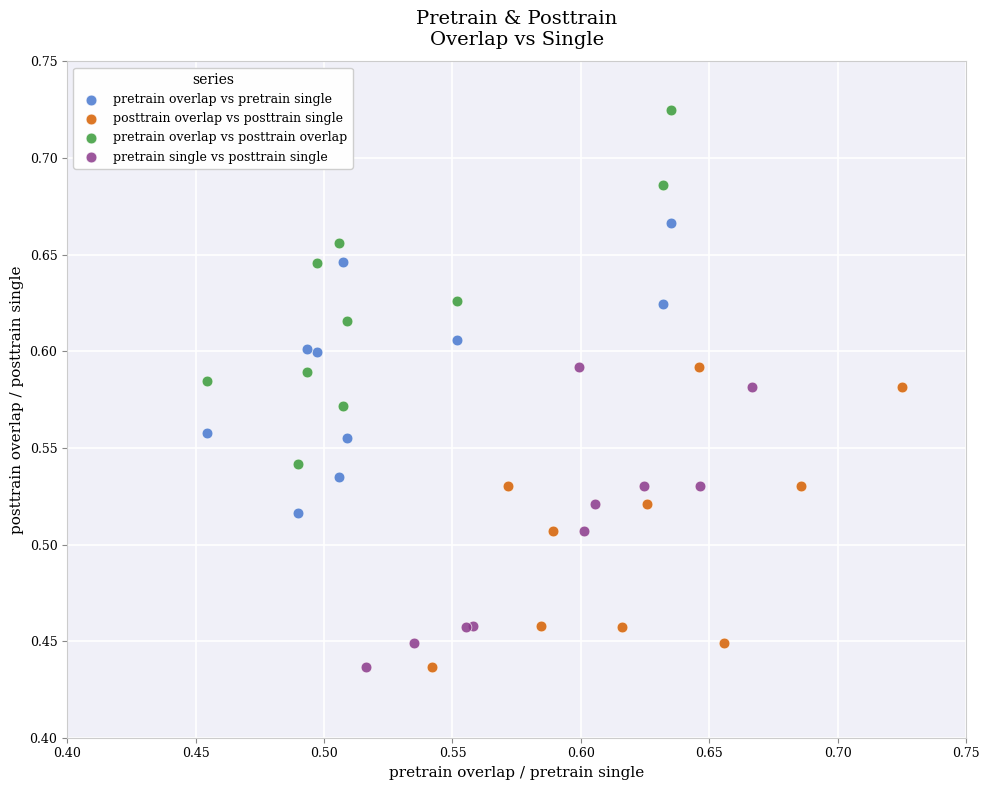

What are all the series names shown in the legend?

pretrain overlap vs pretrain single, posttrain overlap vs posttrain single, pretrain overlap vs posttrain overlap, pretrain single vs posttrain single